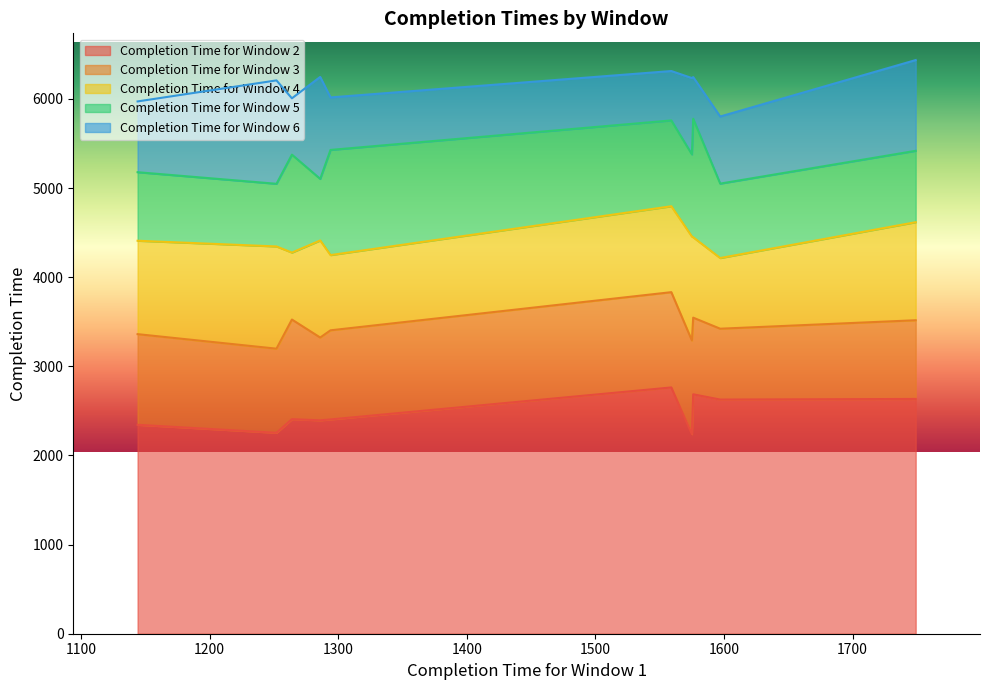

How many data points in Completion Time for Window 3 are above 3422?

4